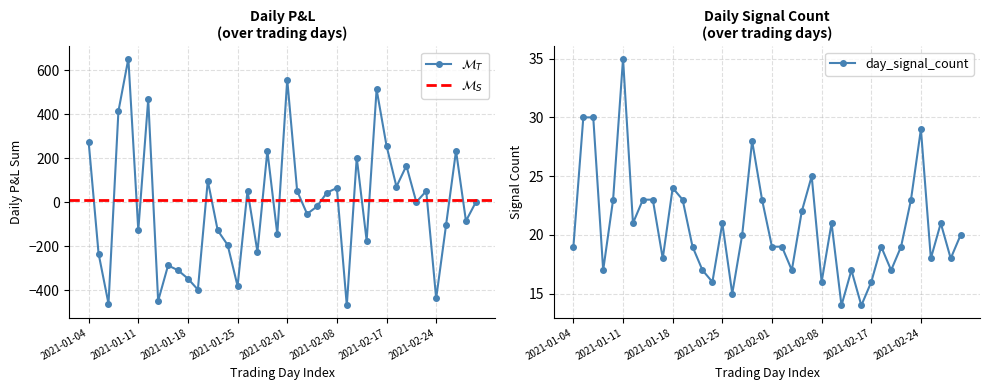

Which series has the largest total across all categories?

day_signal_count